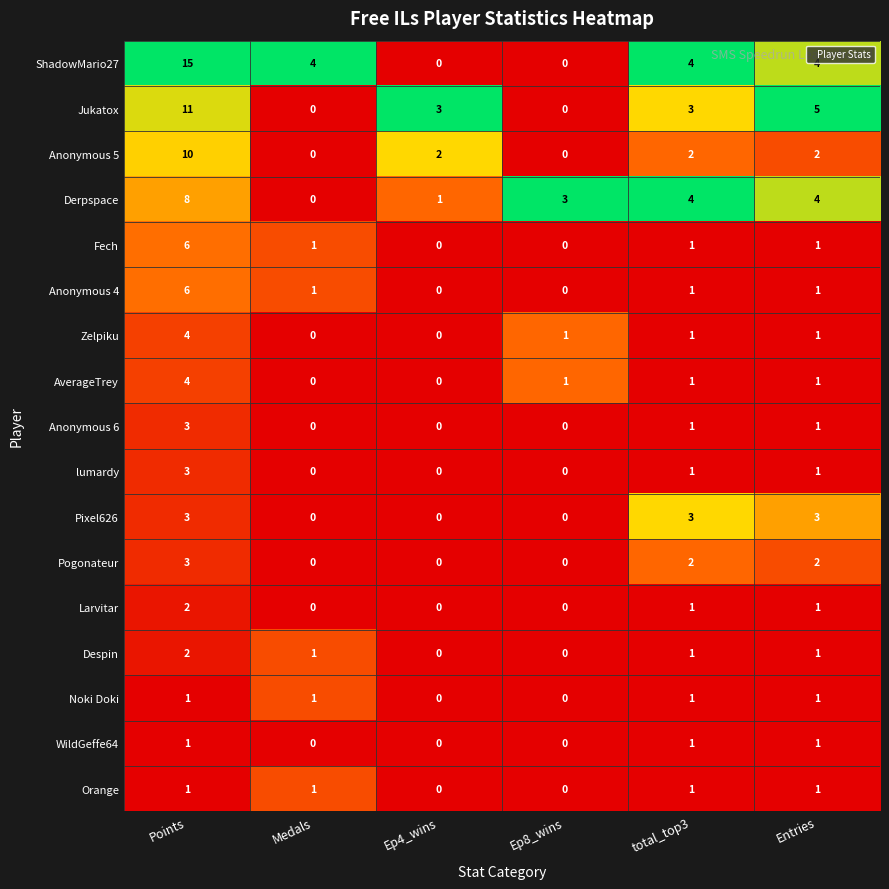

Which series has the widest spread of values?

ShadowMario27